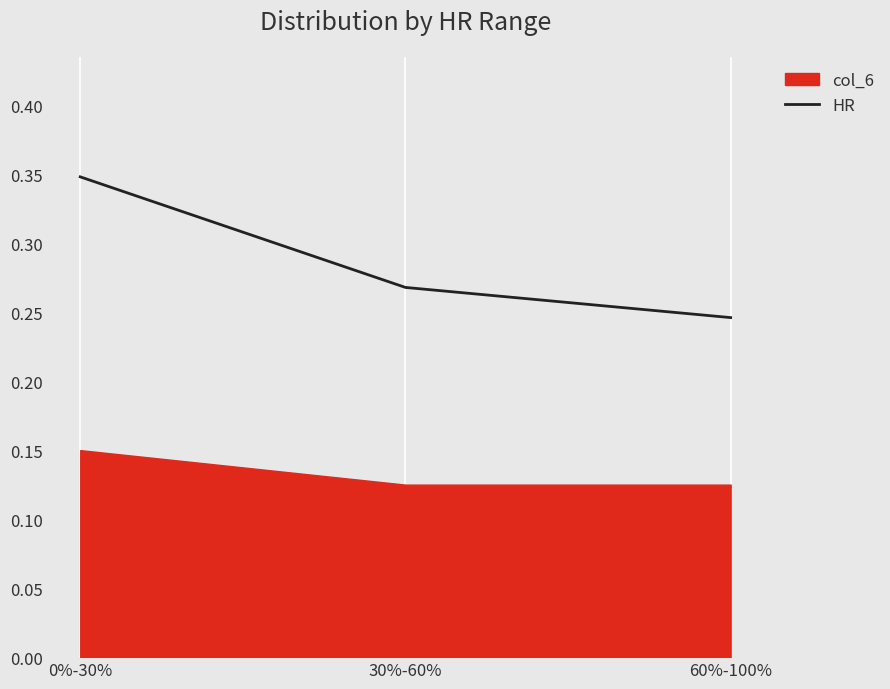

What is the label of the 3rd point from the left?

60%-100%